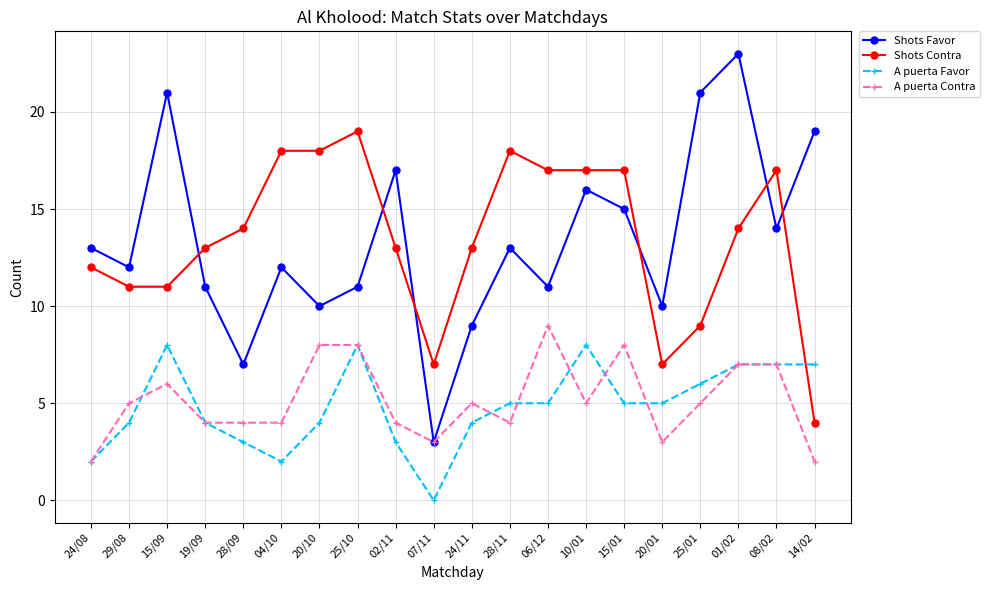

What position from the right is 01/02?

3